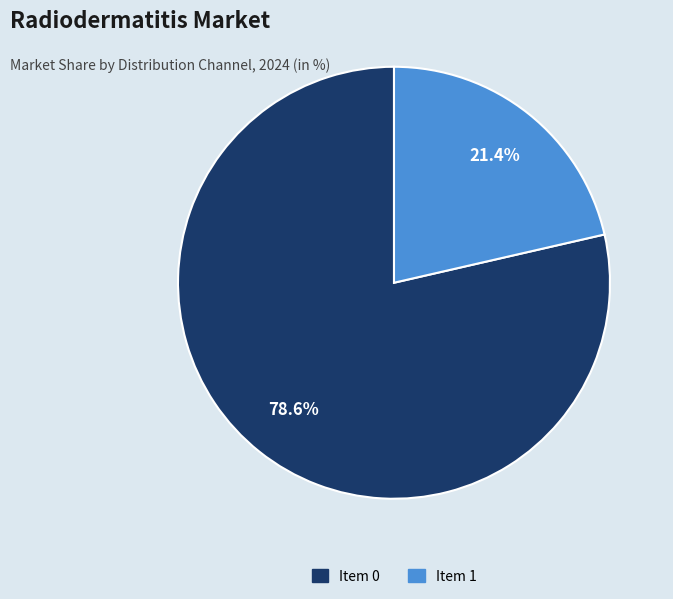

Is there any slice that represents more than half of the pie?

Yes